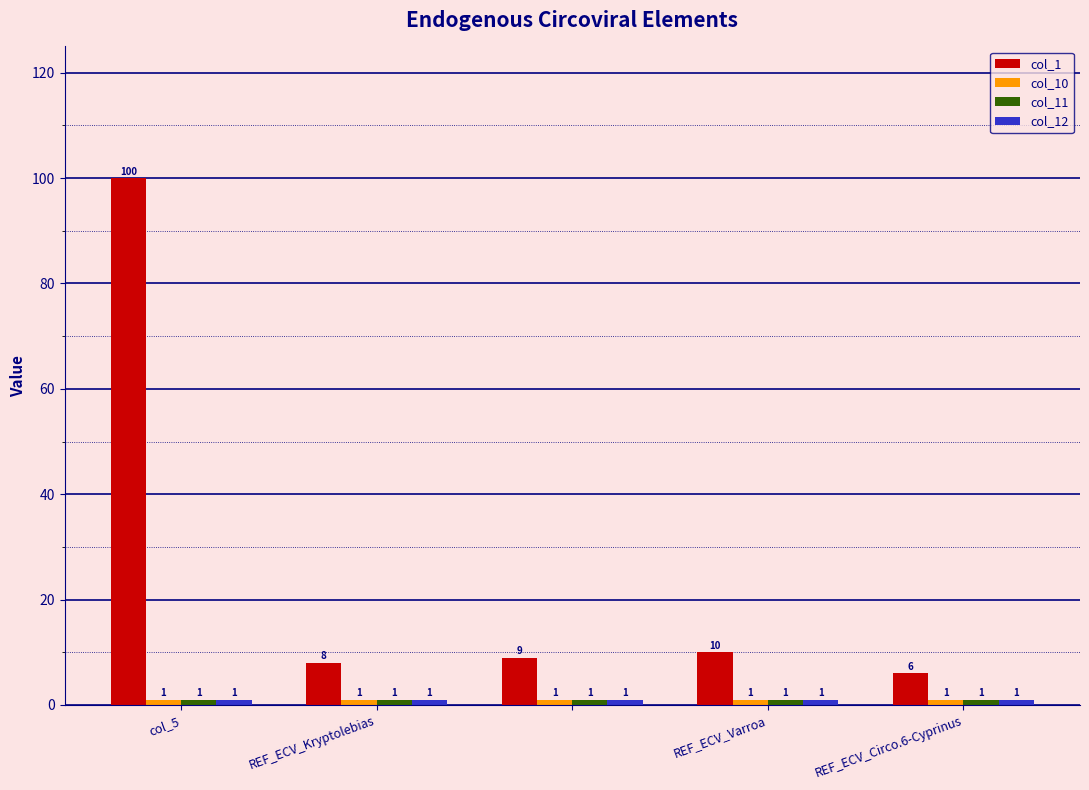

What is the highest value of the col_1 series?

100